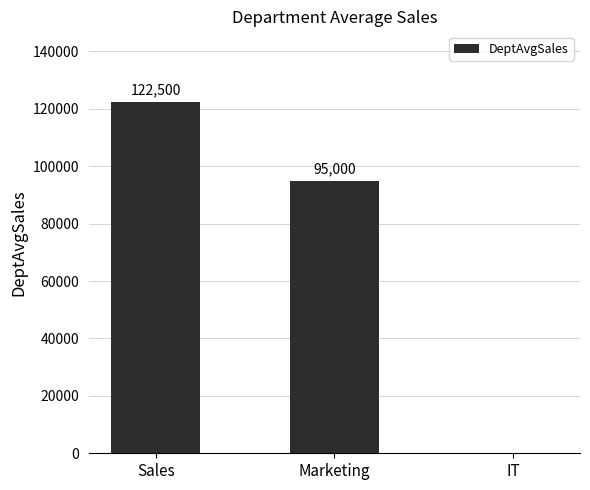

Count the number of categories in the chart.

3